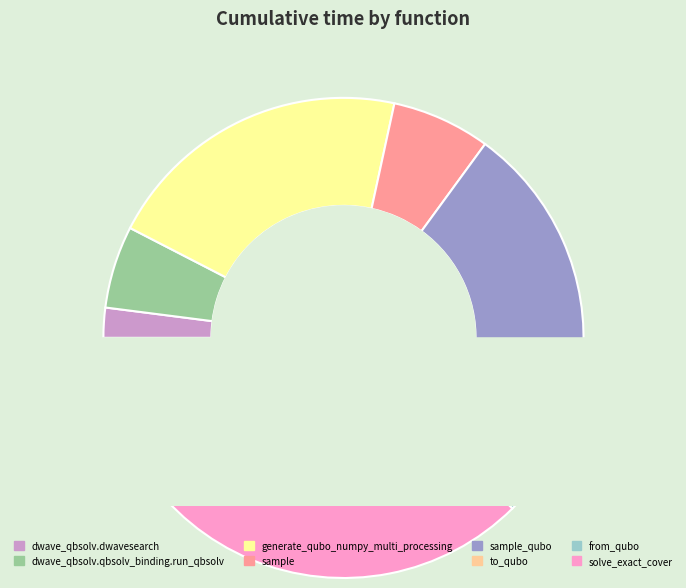

What is the change in value from sample_qubo to from_qubo?

-20.5